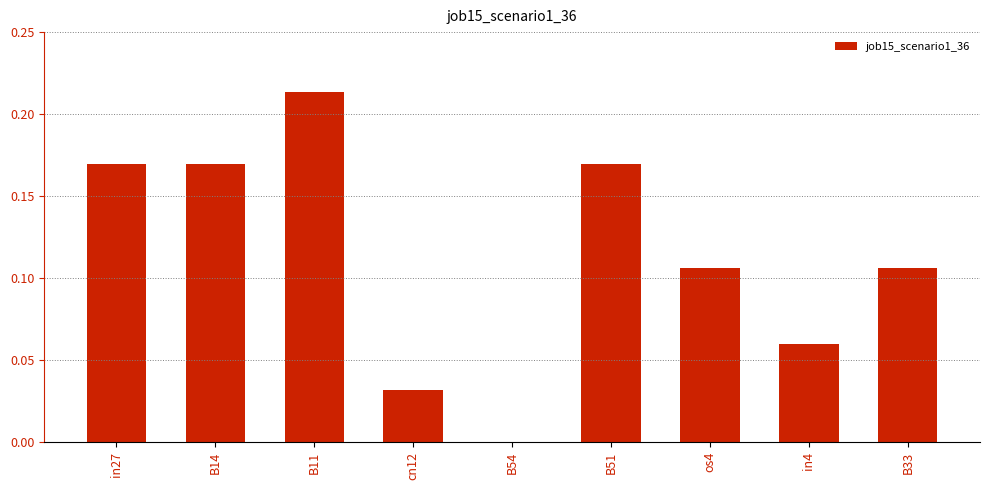

What is the sum of the values at in4 and B11?

0.3